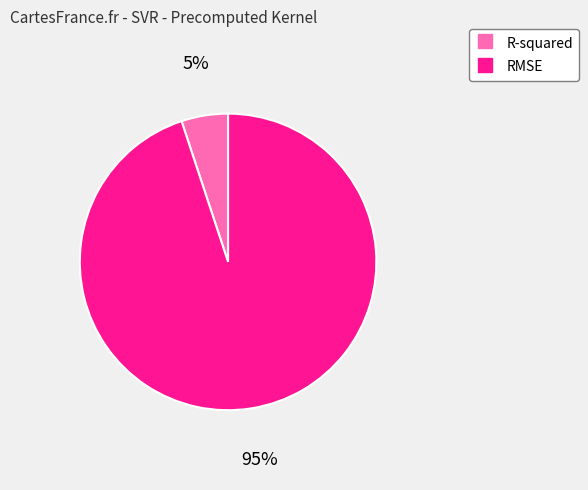

Combined, do RMSE and R-squared account for over 50%?

Yes